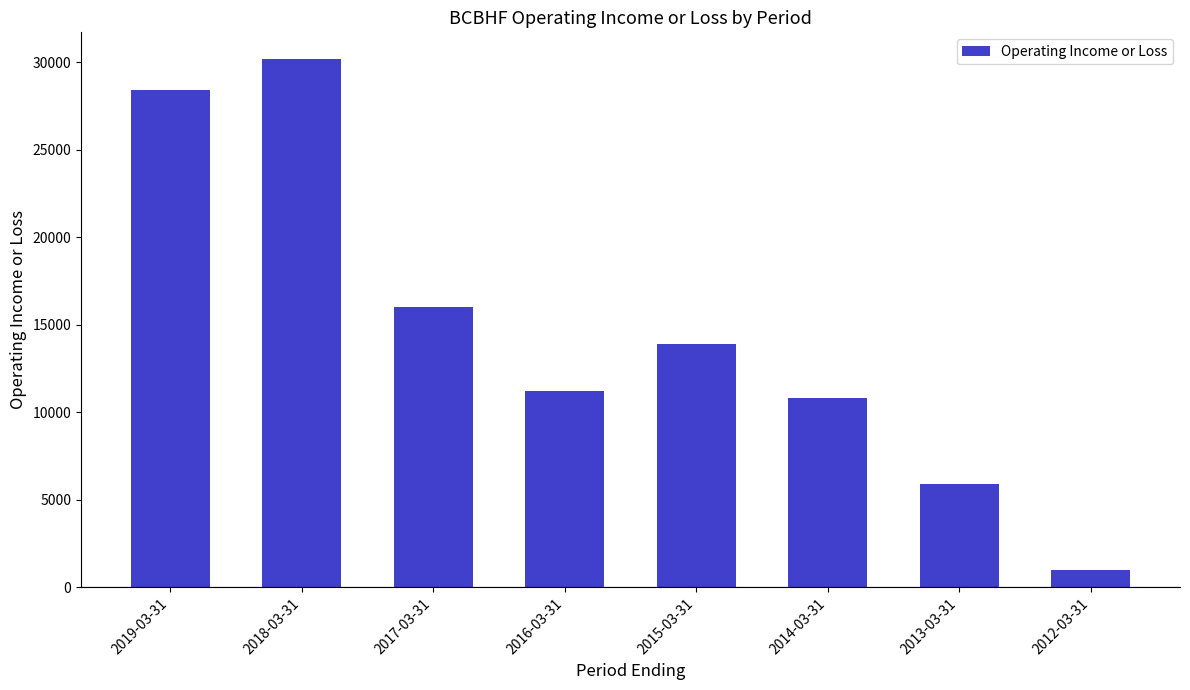

Which label corresponds to the smallest value in the chart?

2012-03-31